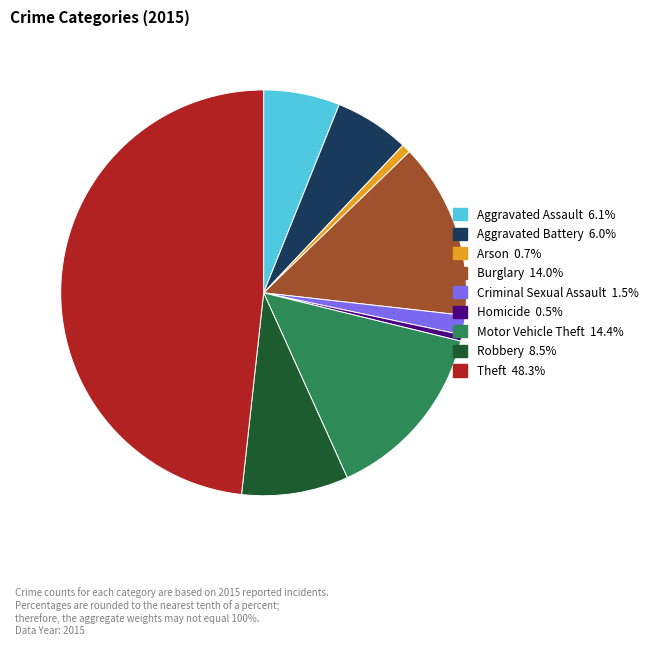

Does Homicide represent more than half of the total?

No